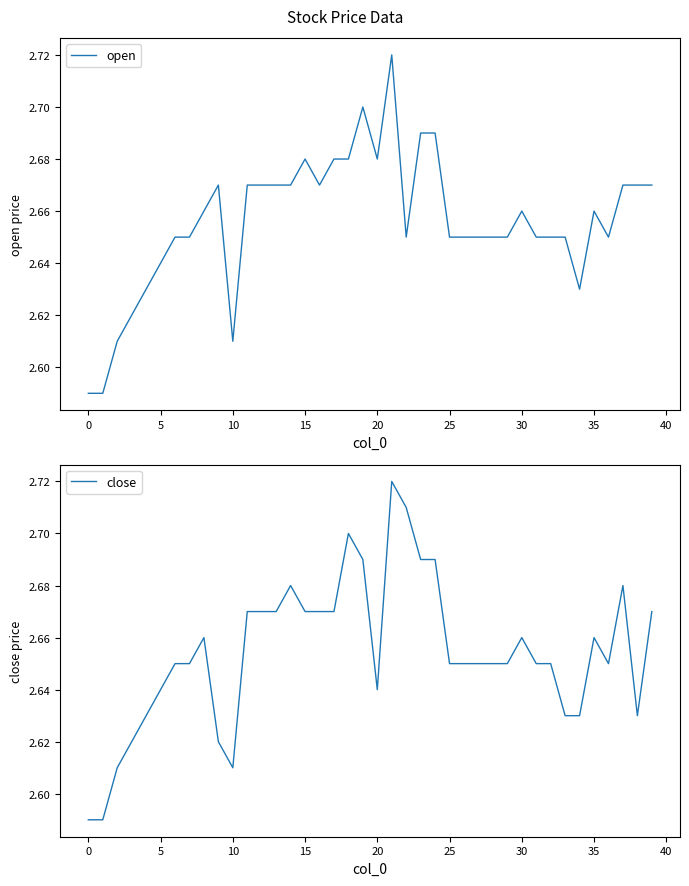

Which category has the highest value in the open series?

21